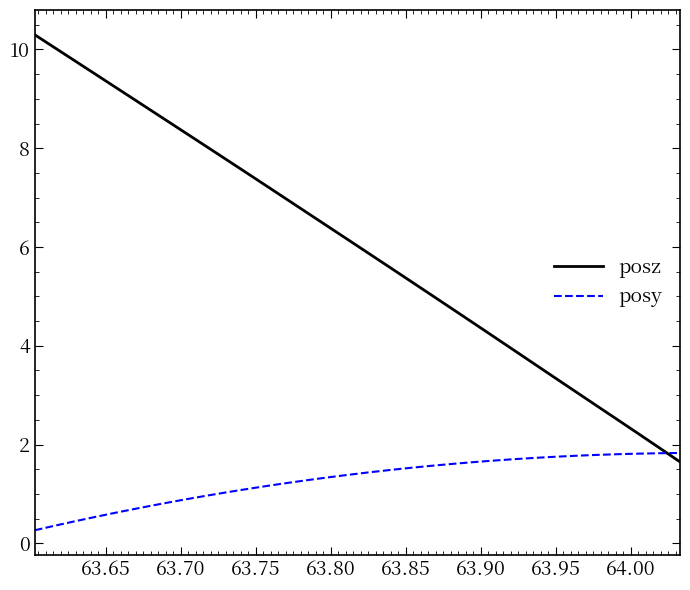

At how many categories does at least one series exceed 3?

27